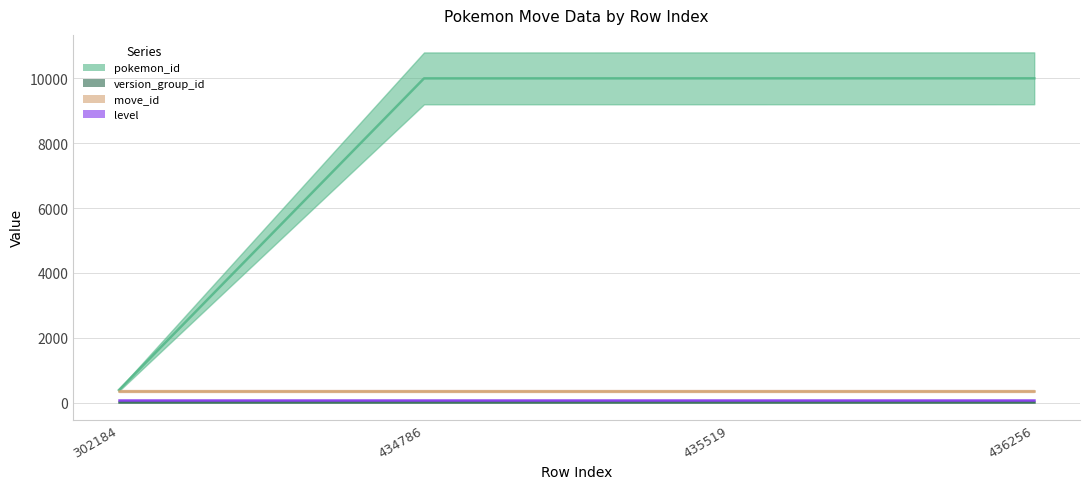

True or false: version_group_id has more than 1 points higher than both neighbors.

False